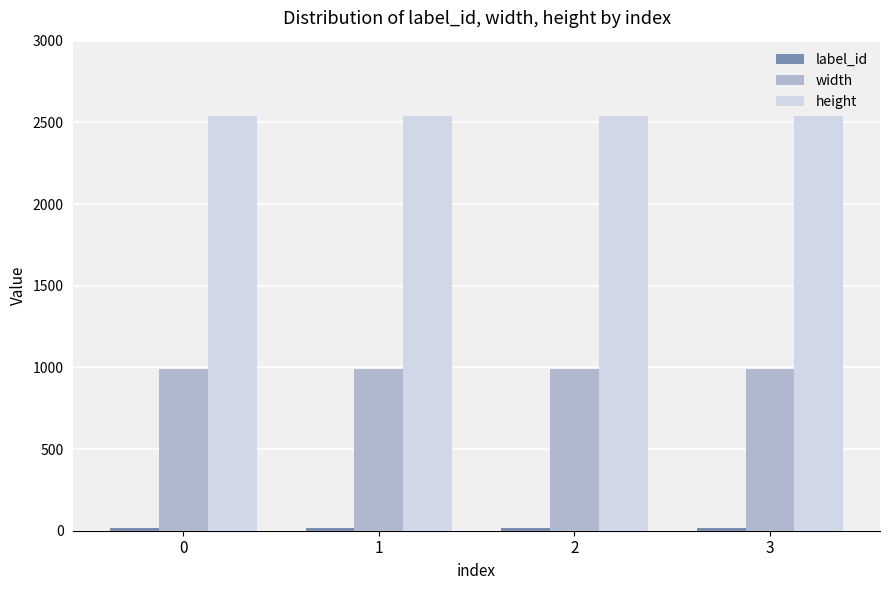

Which series has the largest total across all categories?

height